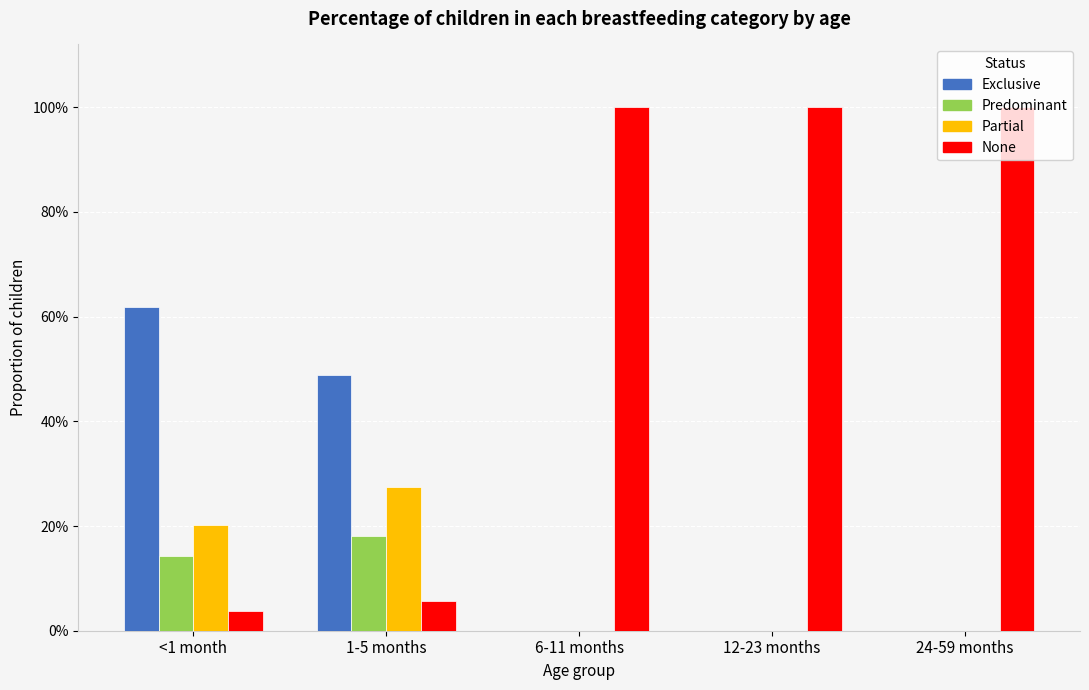

Rank the categories by Predominant value from lowest to highest.

6-11 months, 12-23 months, 24-59 months, <1 month, 1-5 months